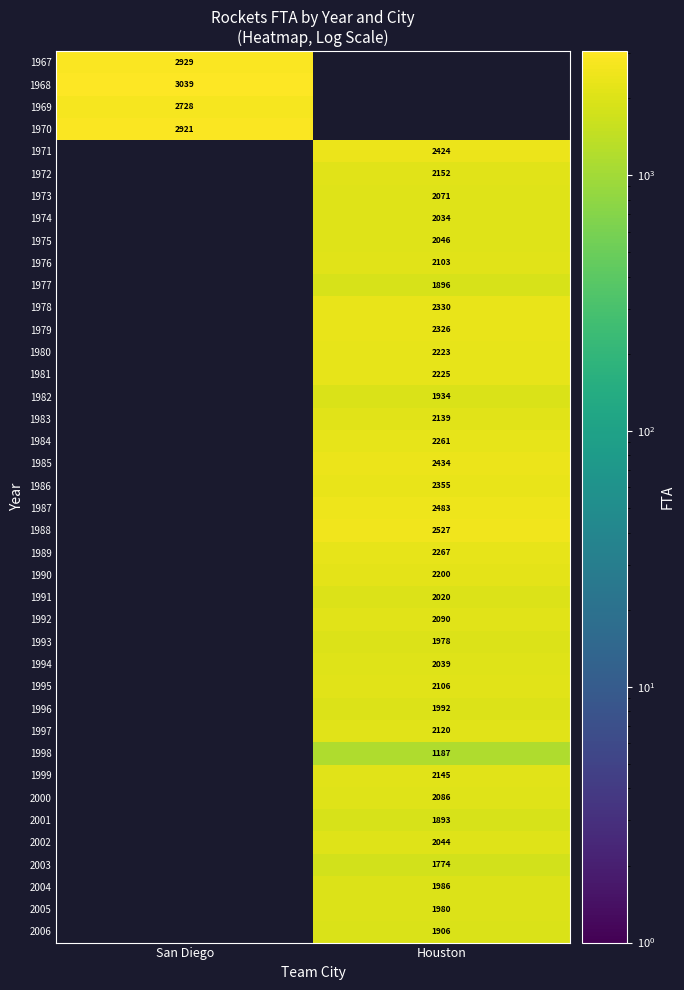

How many data points does each series have?

2